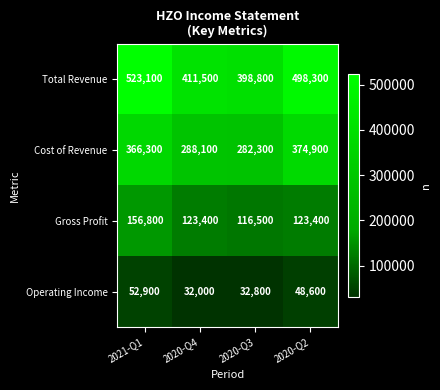

How many data points does each series have?

4